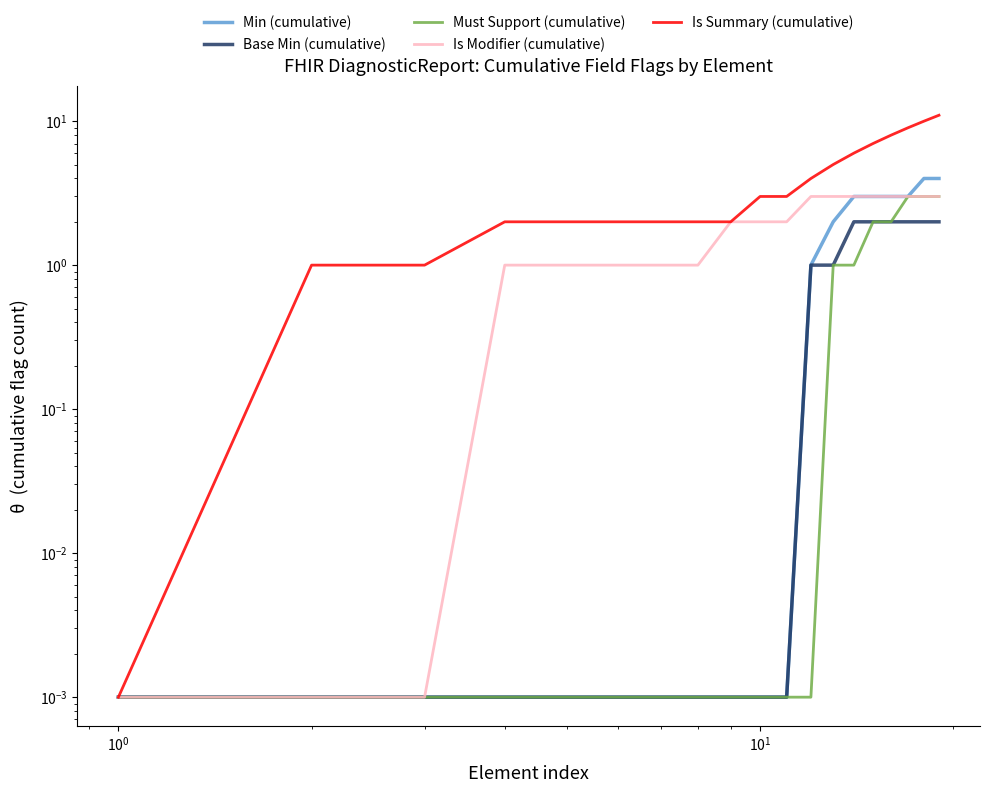

How many lines are shown in the chart?

5